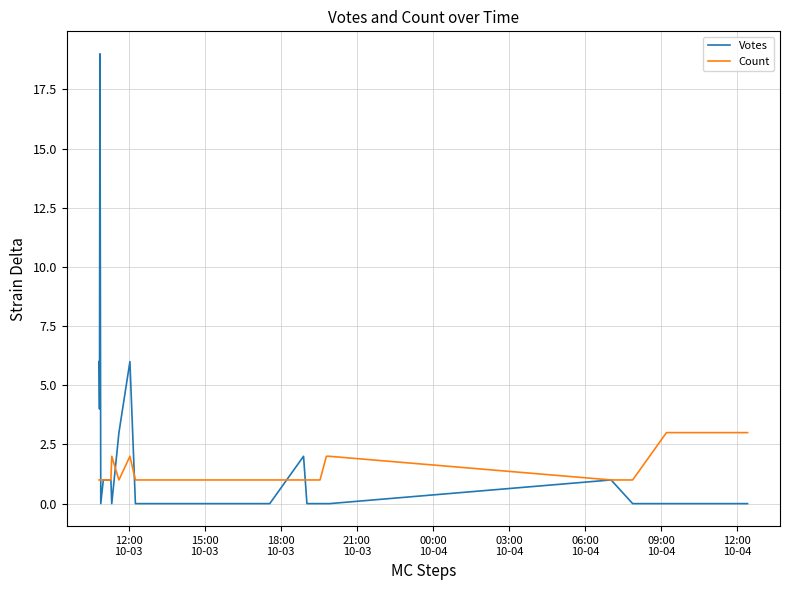

Rank the series by their maximum value, from lowest to highest.

Count, Votes